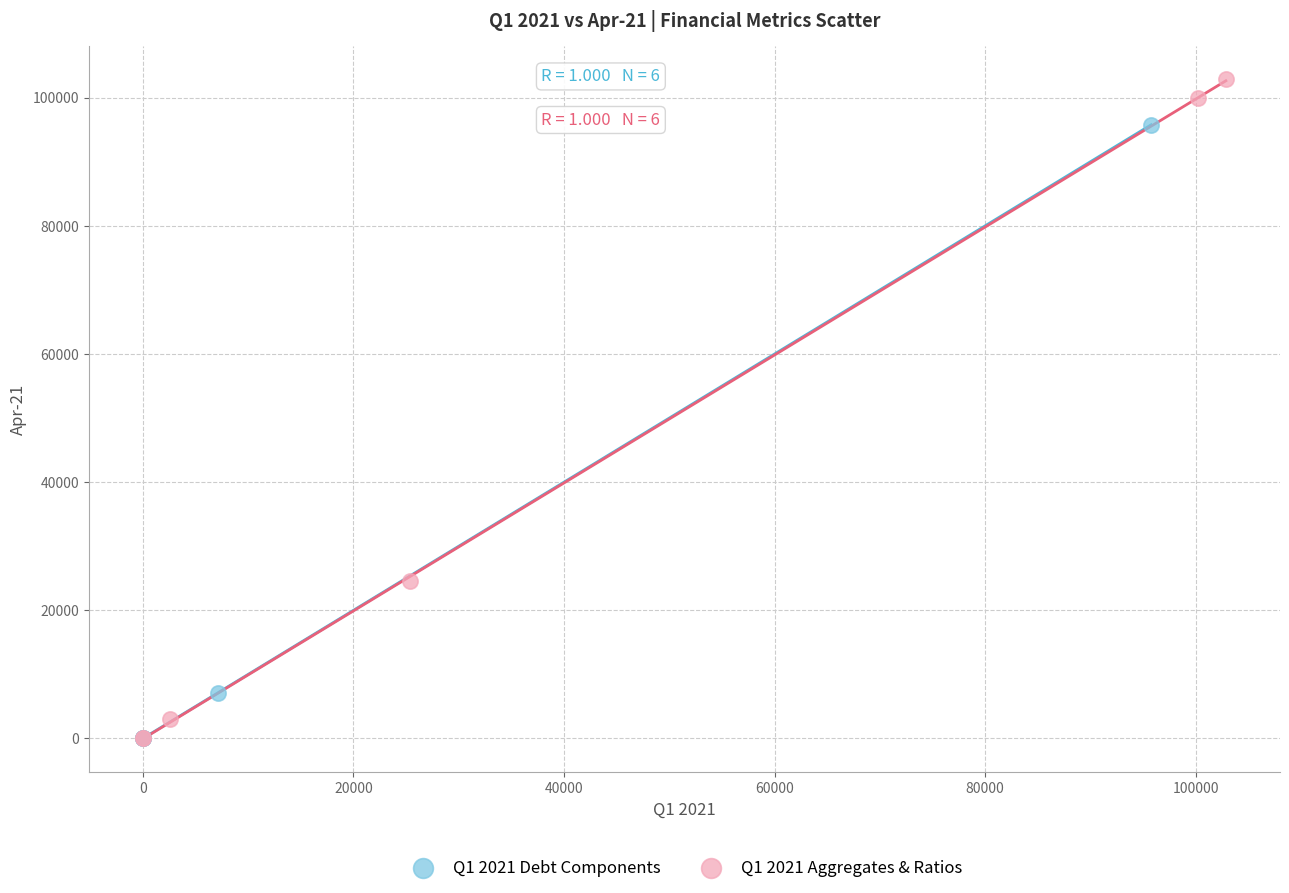

Which series has the widest spread of Y values?

Q1 2021 Aggregates & Ratios